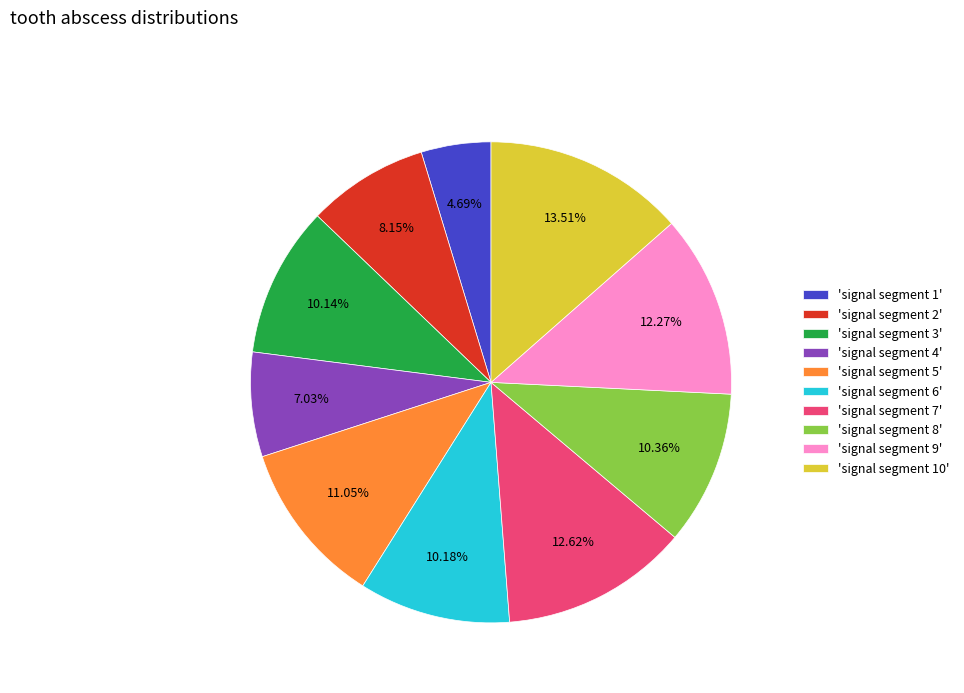

Between 'signal segment 6' and 'signal segment 9', which is larger?

'signal segment 9'